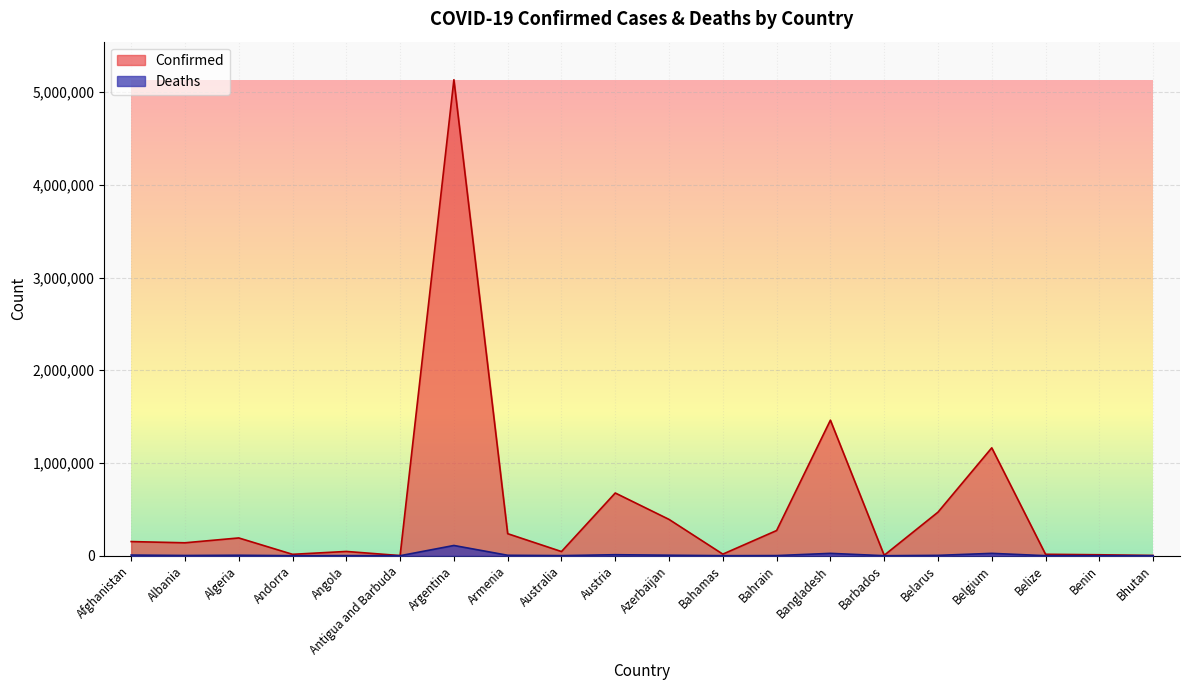

The Deaths series shows 1153 at Angola. True or false?

True